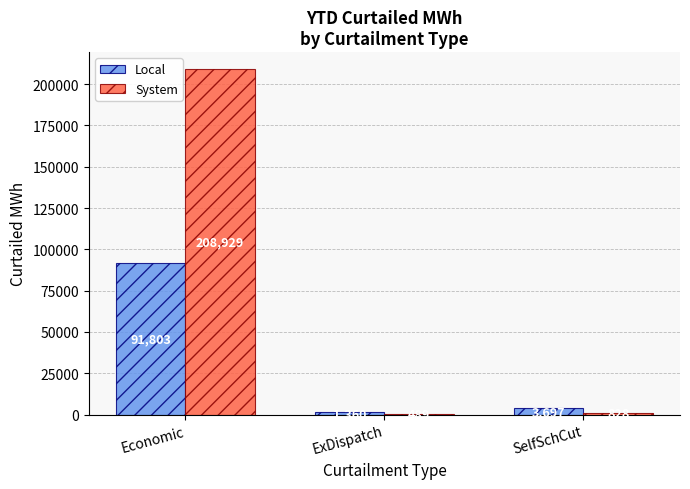

What is the spread (max minus min) of values at ExDispatch?

871